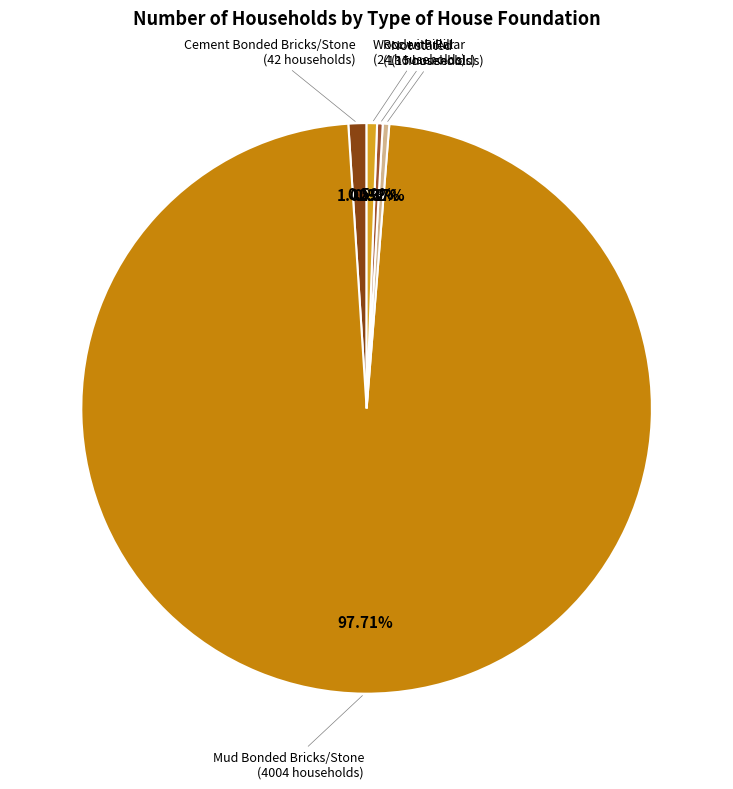

To the nearest percent, what is the combined percentage of Not stated and Cement Bonded Bricks/Stone?

1%